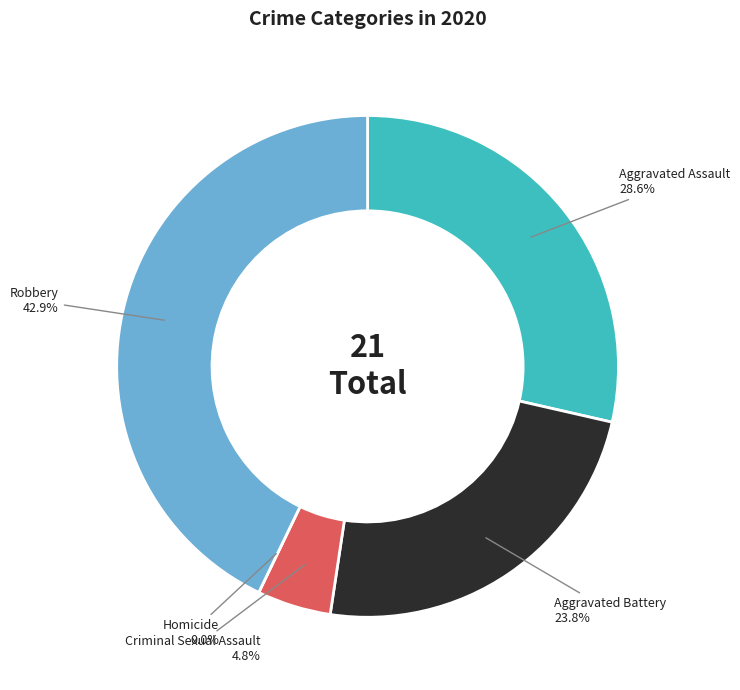

To the nearest percent, what is the difference between the Aggravated Assault and Robbery slice percentages?

14%